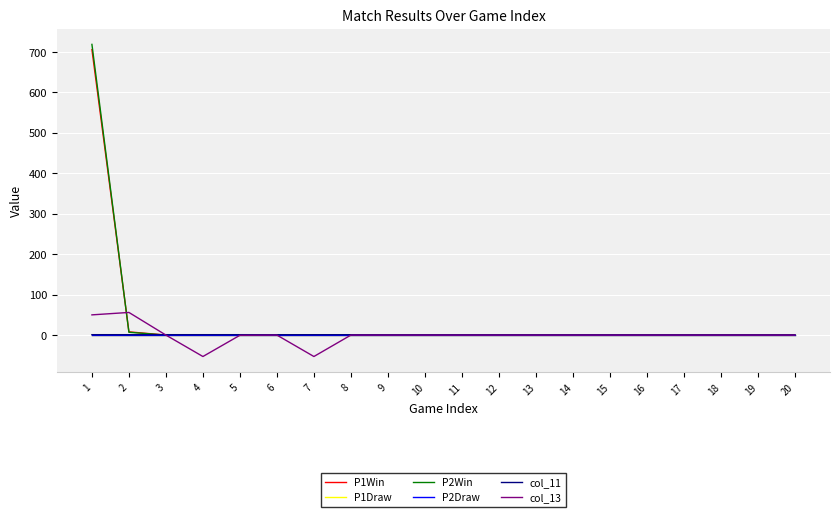

How many lines are shown in the chart?

6